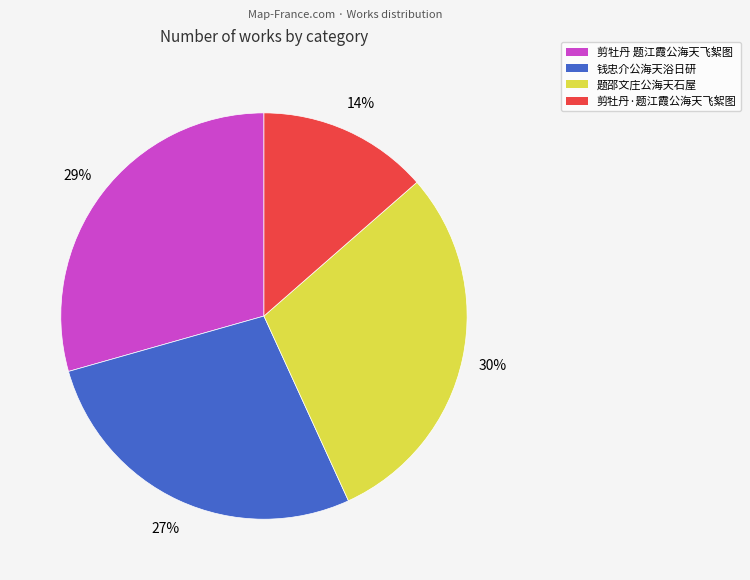

Is the sum of 剪牡丹 题江霞公海天飞絮图 and 剪牡丹·题江霞公海天飞絮图 greater than half?

No